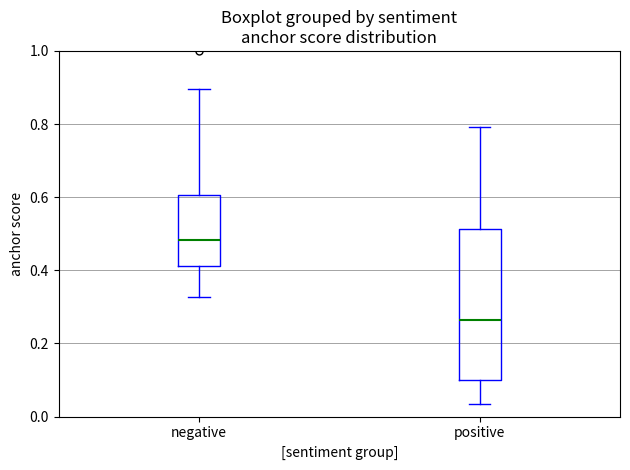

Reading left to right, read every box against the y-axis: the position of its median line, the range the box covers, and the ends of its whiskers. The values are not printed on the chart, so give them approximately, as read against the axis.

negative: median 0.48, box 0.42 to 0.60, whiskers 0.32 to 0.90
positive: median 0.26, box 0.10 to 0.52, whiskers 0.04 to 0.80